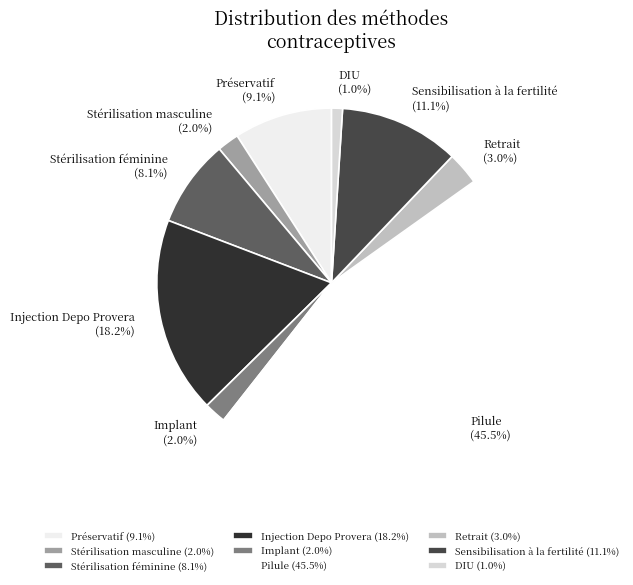

To the nearest percent, what is the average slice percentage?

11%